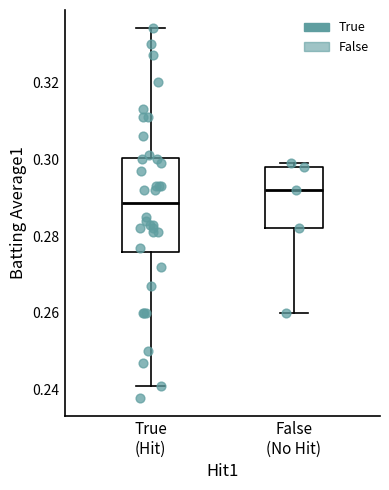

Where is the upper edge of the box for False (No Hit) on the y-axis? The values are not printed on the chart, so give them approximately, as read against the axis.

0.298